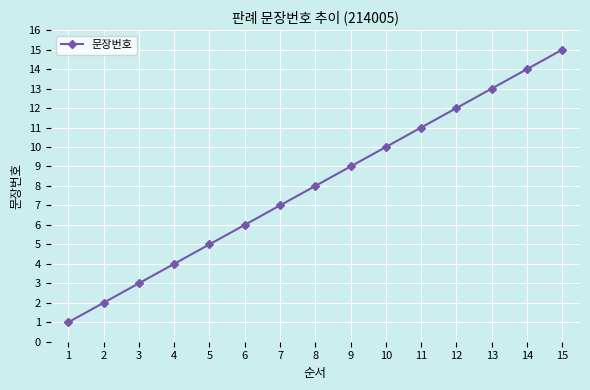

What is the maximum value shown in the chart?

15